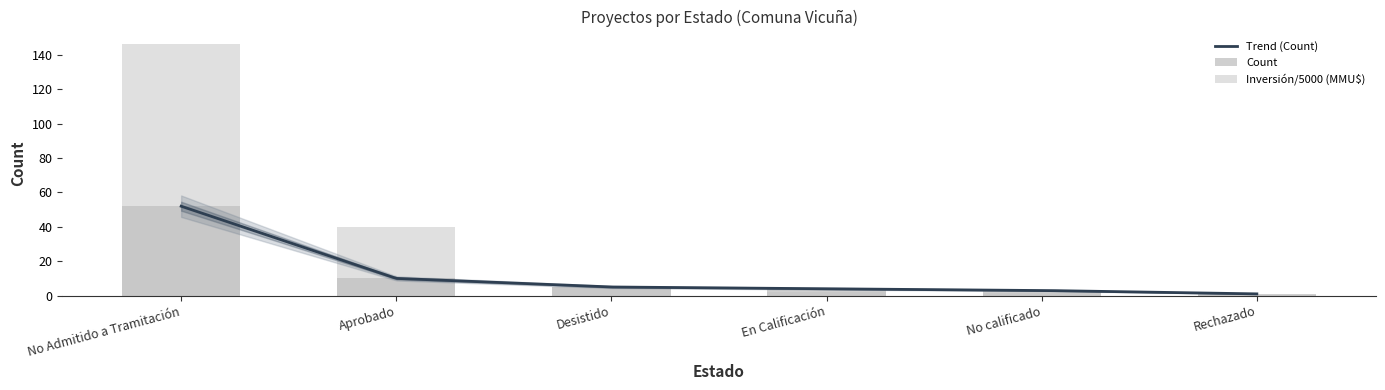

What is the sum of the Count values at Aprobado and No Admitido a Tramitación?

62.0